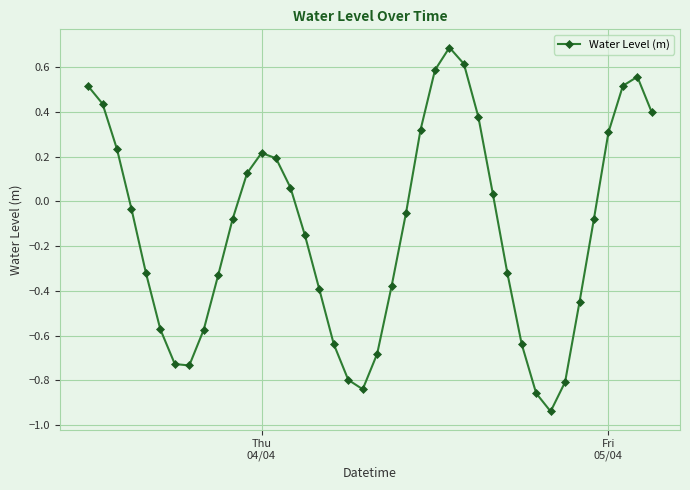

What is the maximum value shown in the chart?

0.7